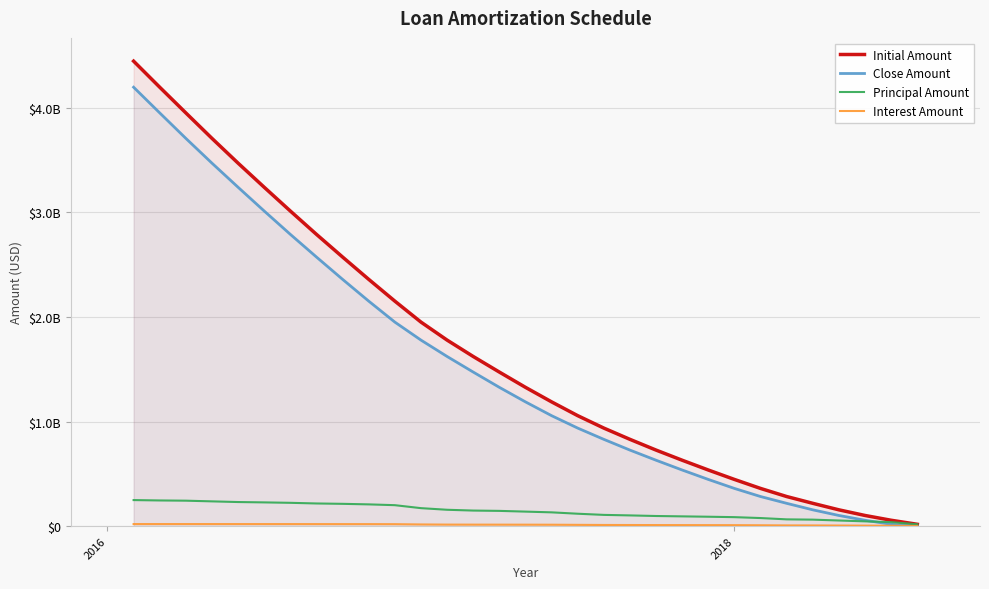

Does the chart display data point markers on the line(s)?

No